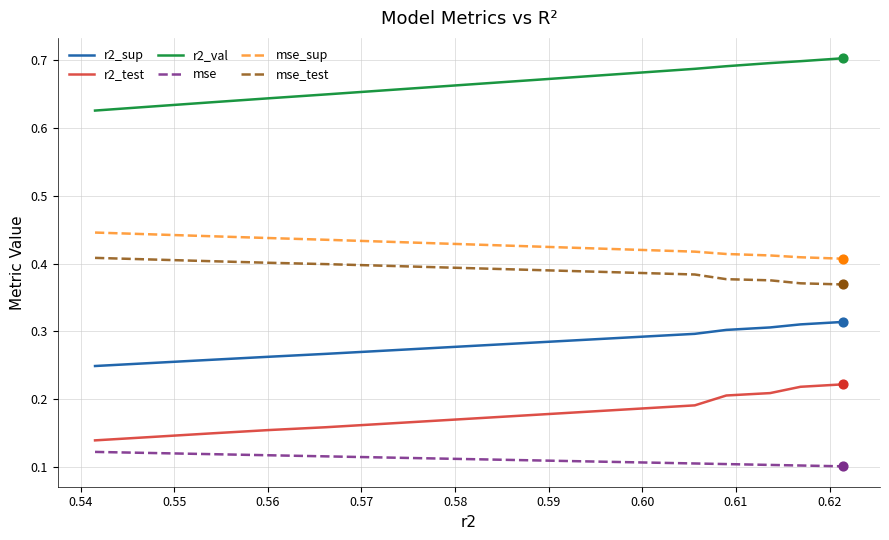

Which series has the largest total across all categories?

r2_val